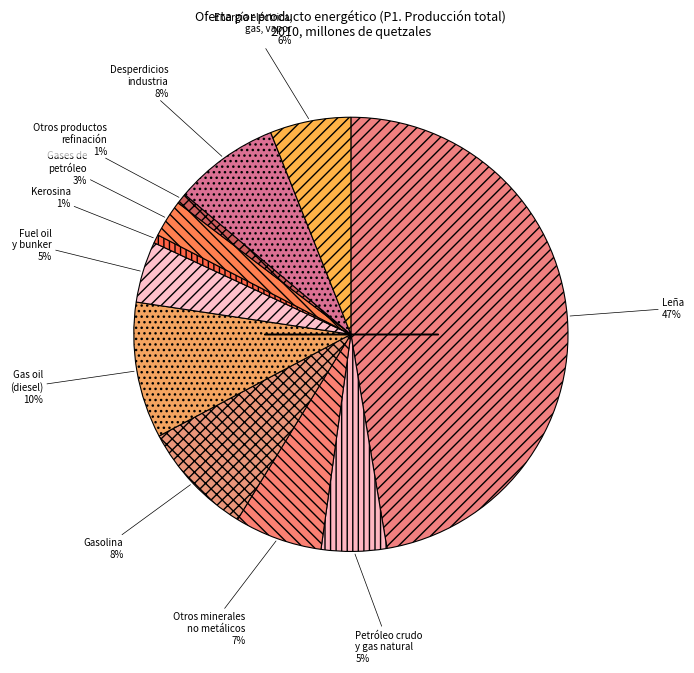

Count the number of slices in the pie.

11